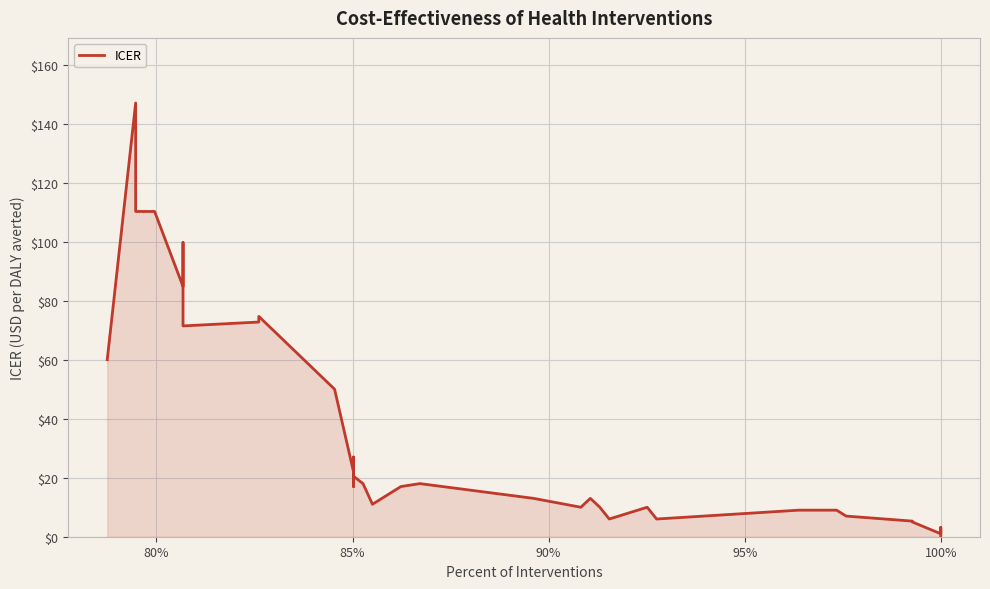

Which label corresponds to the largest value in the chart?

80%